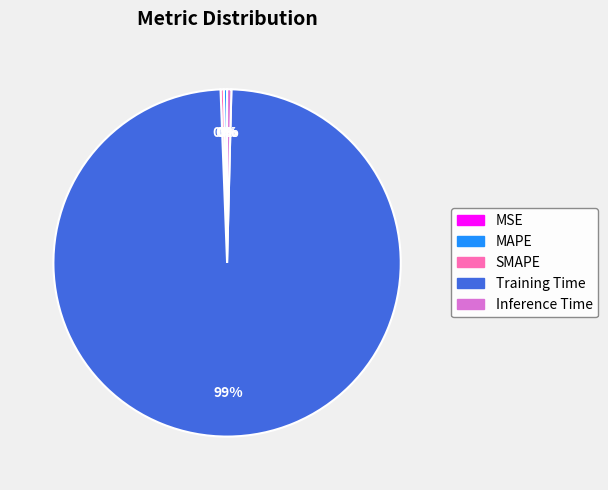

Which category has the biggest portion of the pie?

Training Time